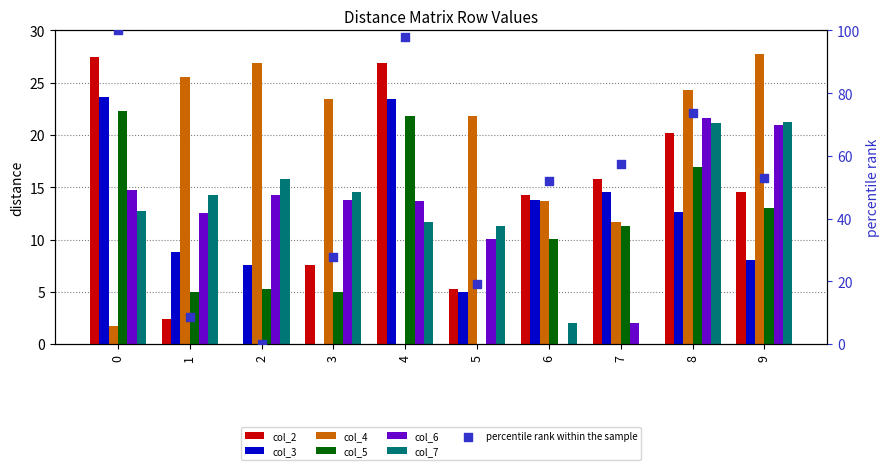

At which category is the sum across all series the highest?

8